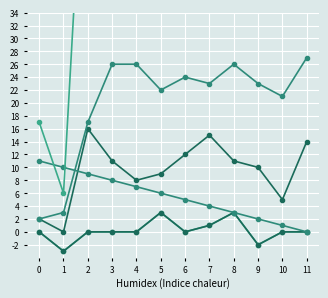

What is the difference between the highest and lowest values at 1?

13